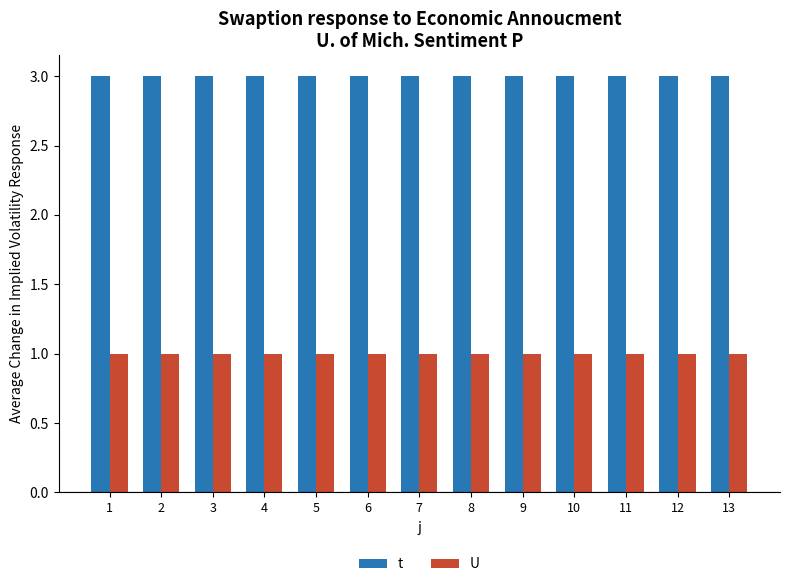

What is the greatest value displayed?

3